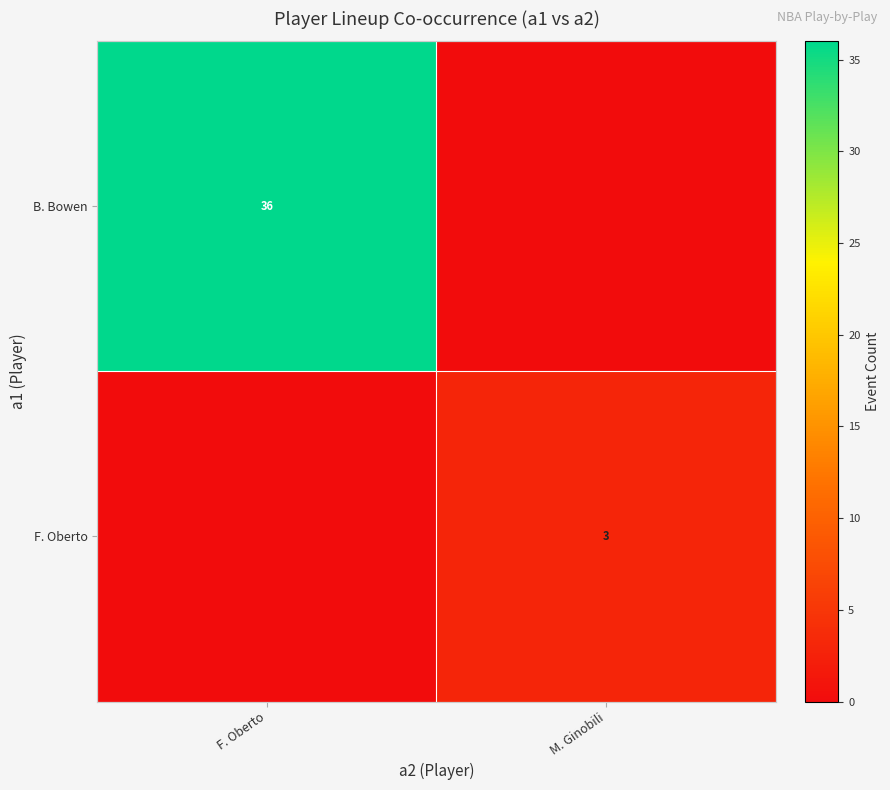

What is the total value across all series at M. Ginobili?

3